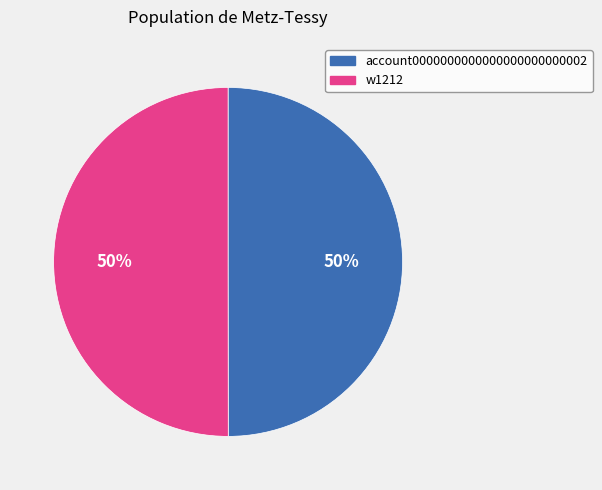

Is the sum of account0000000000000000000000002 and w1212 greater than half?

Yes